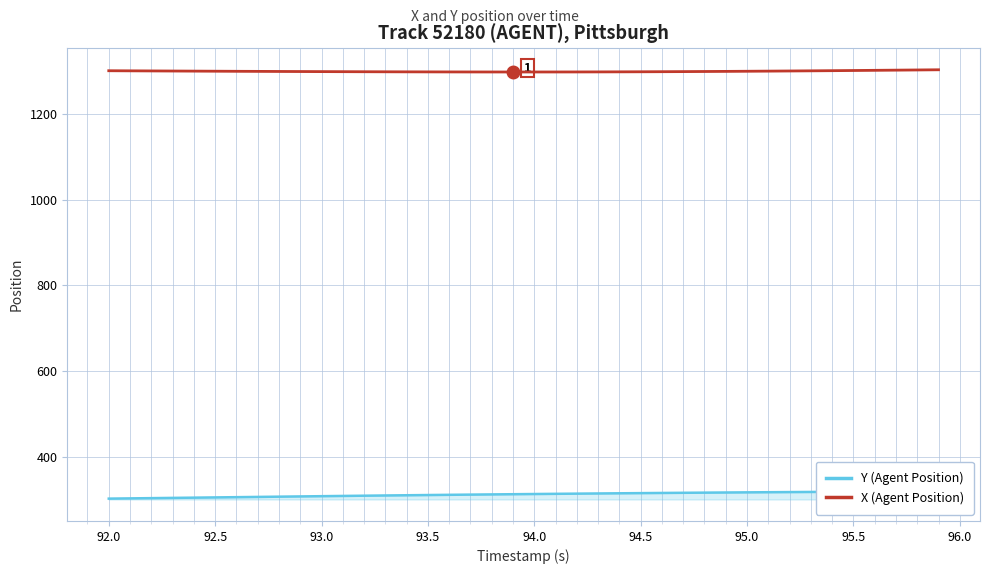

True or false: Y (Agent Position) and X (Agent Position) cross at least once.

False